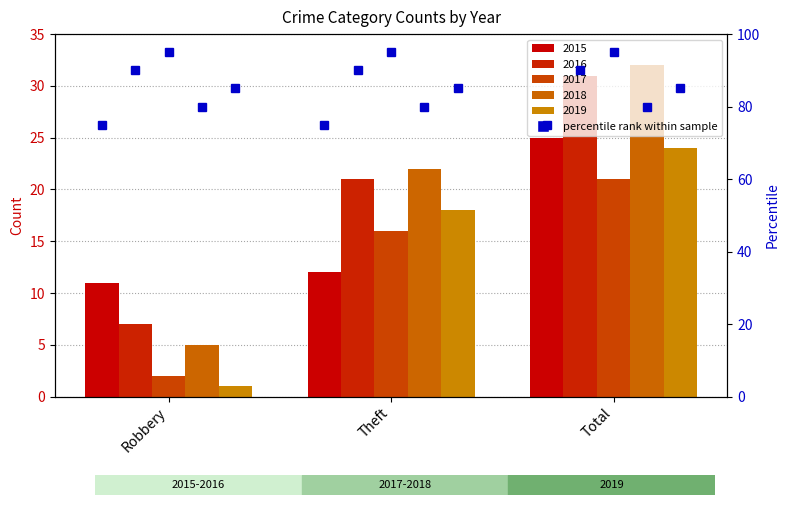

At which label does 2018 reach its peak?

Total